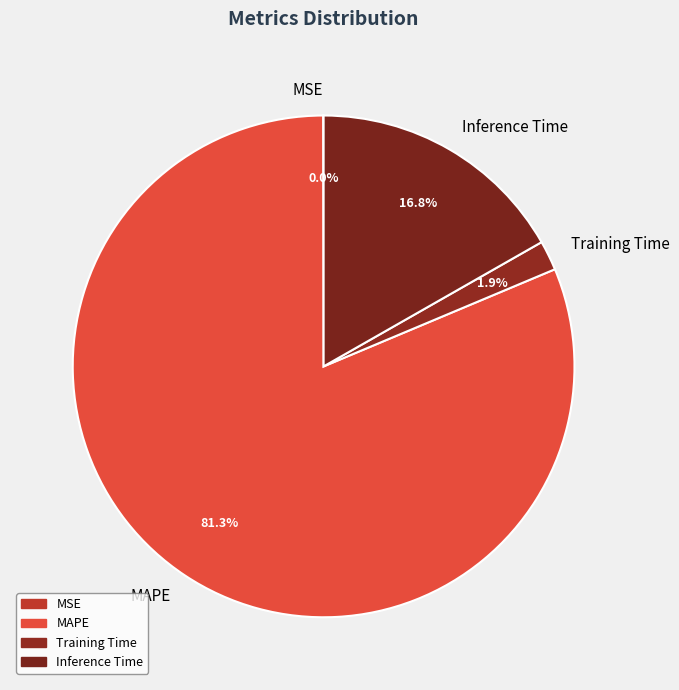

To the nearest percent, what is the difference between the largest and smallest slice percentages?

81%